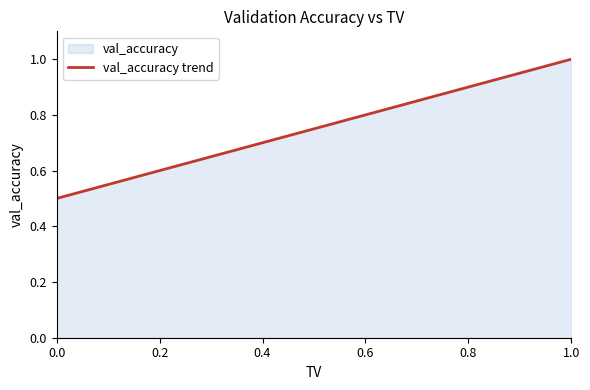

What is the difference between the values at 0.4 and 1.0?

0.3